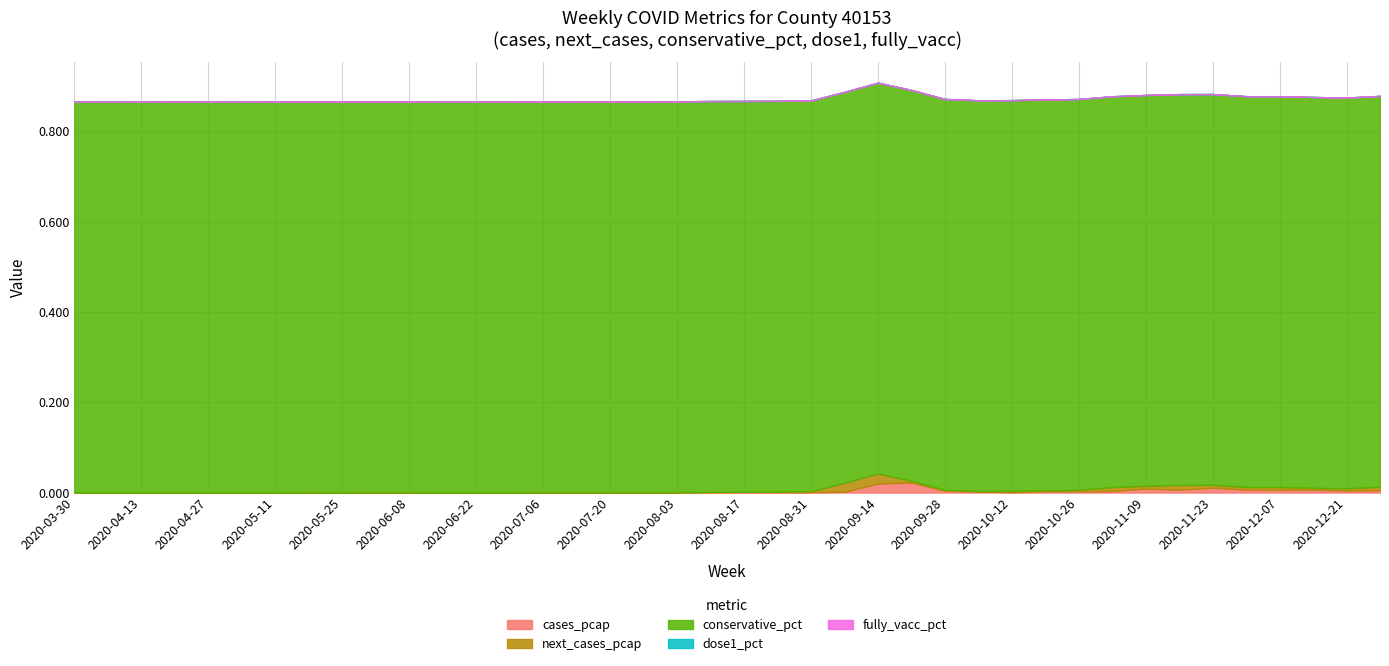

At which category is the sum across all series the highest?

2020-09-14